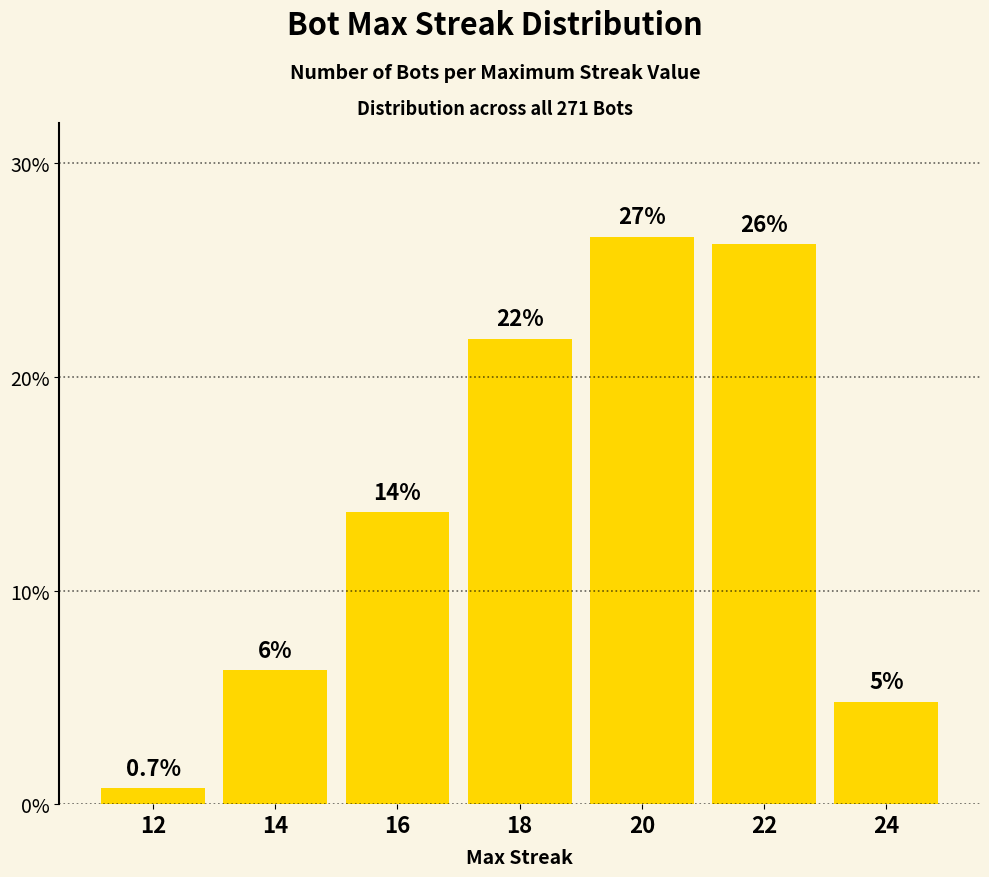

How many bars are there in total?

7